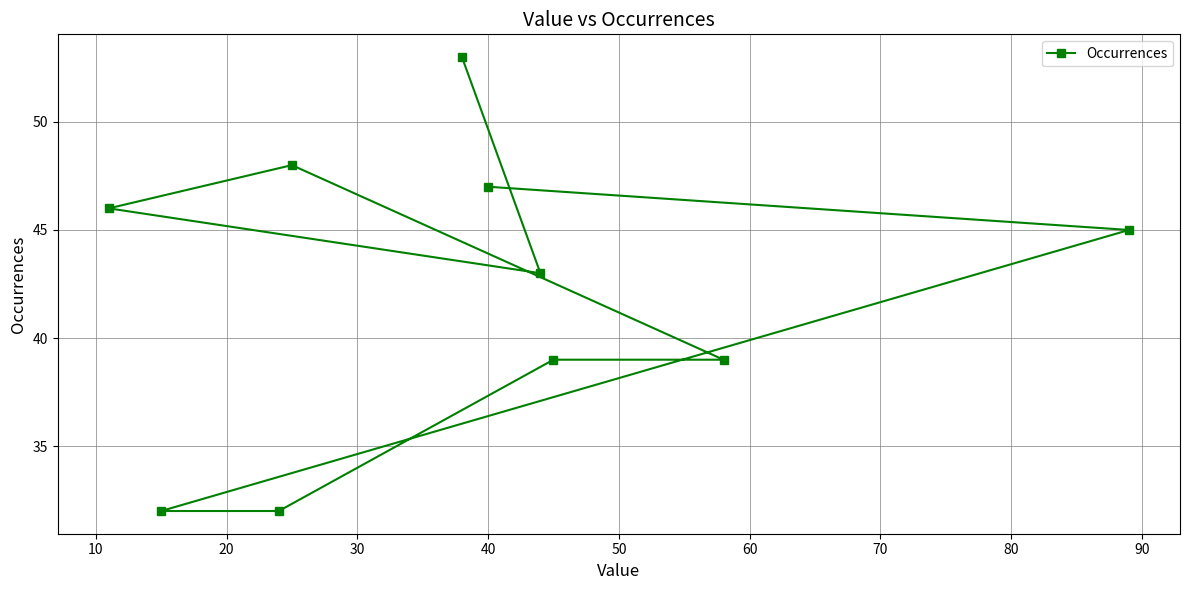

What is the sum of all values?

424